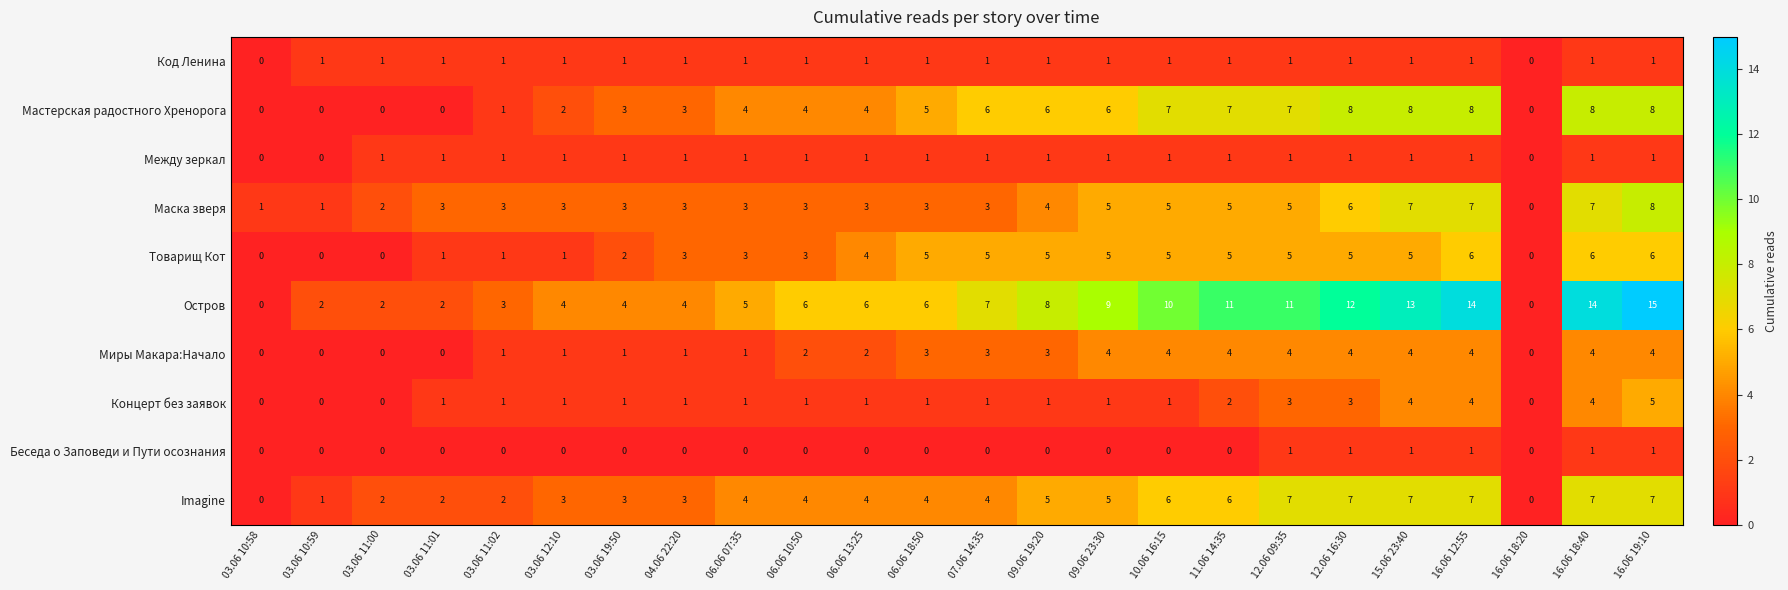

Which series has the widest spread of values?

Остров